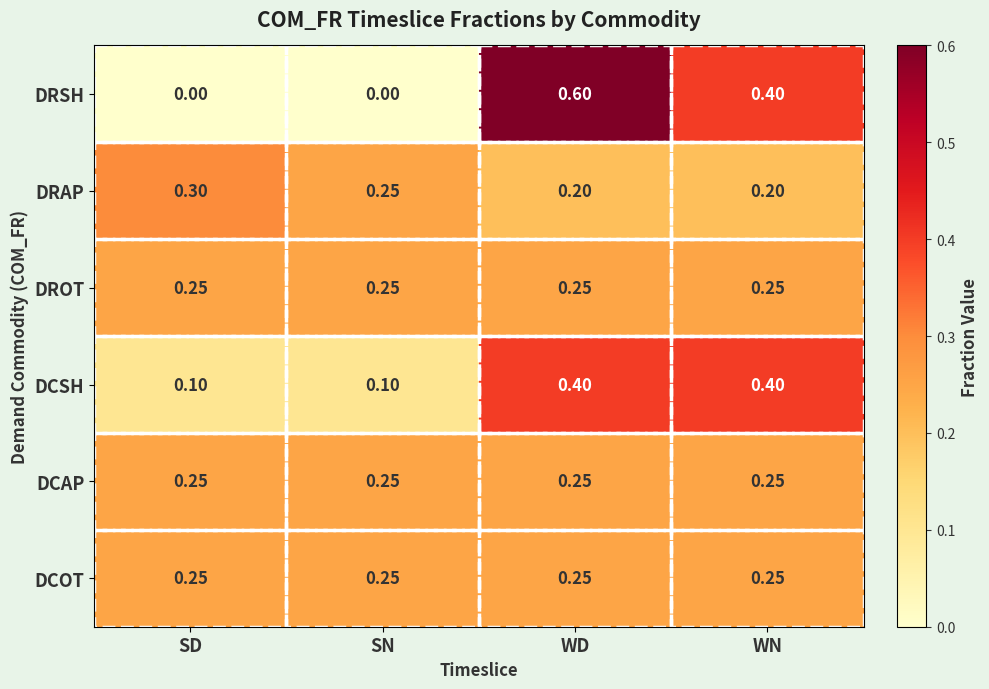

Is the value of DROT at WN greater than the value of DRSH at SN?

Yes